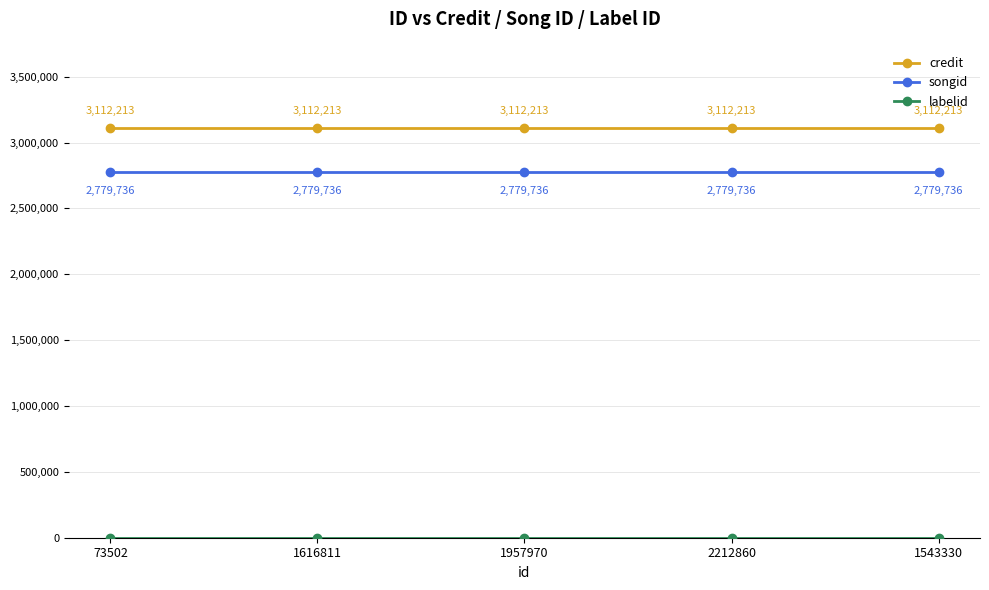

What is the sum of all credit values?

15561065